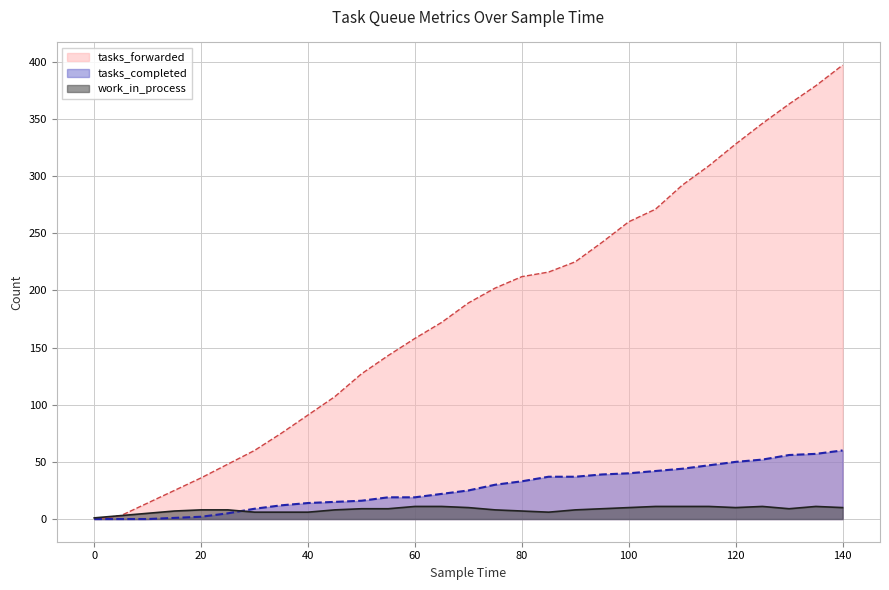

Does the chart have visible grid lines?

Yes